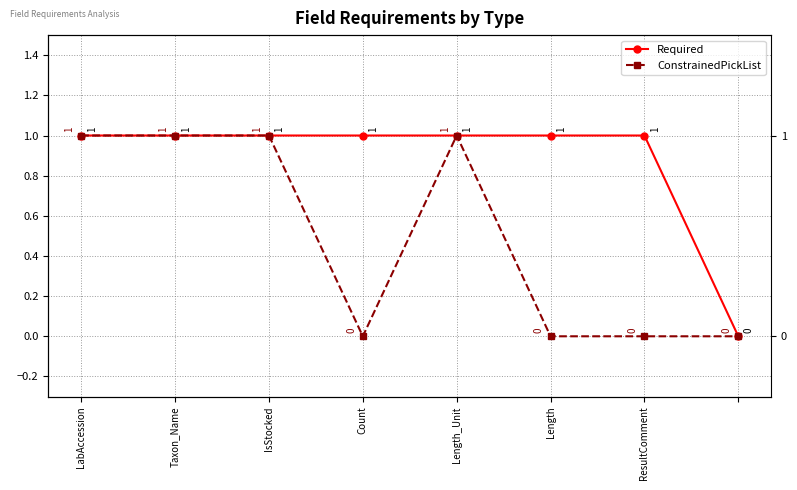

True or false: Required and ConstrainedPickList cross at least once.

False